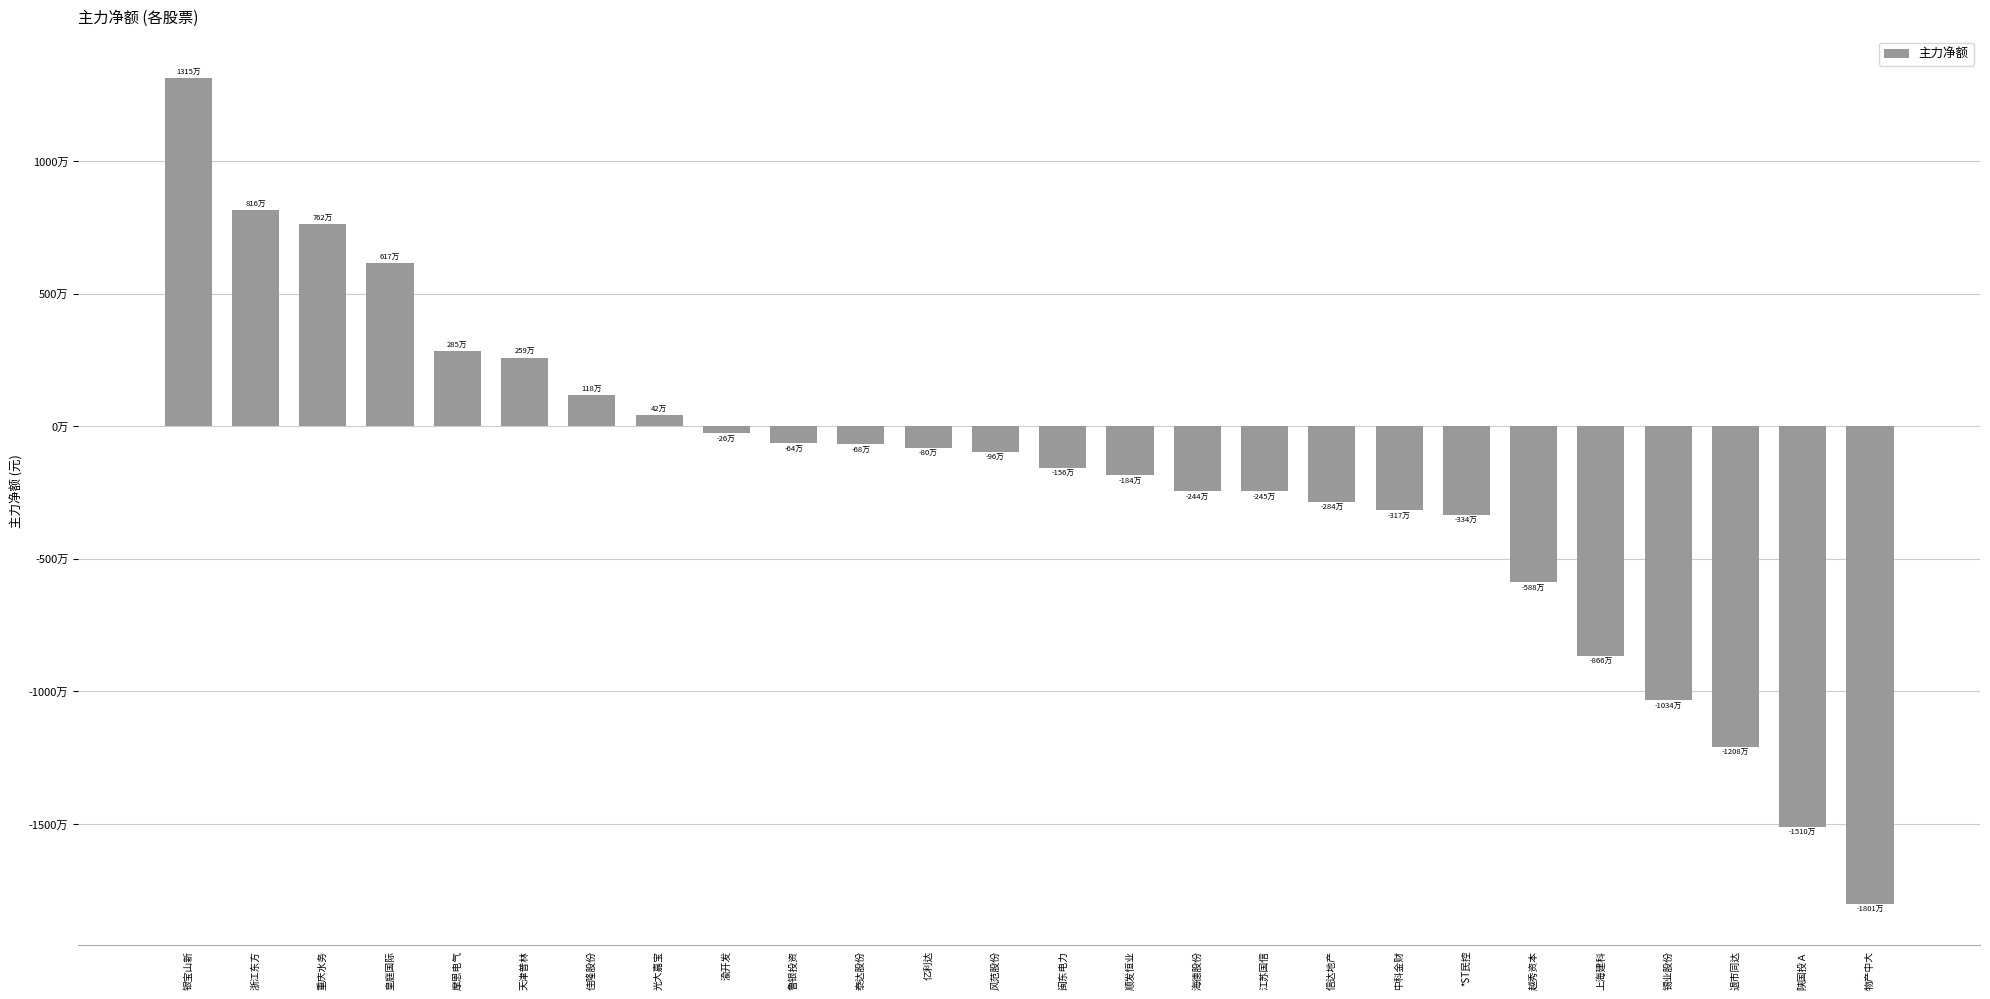

Count the number of categories in the chart.

26